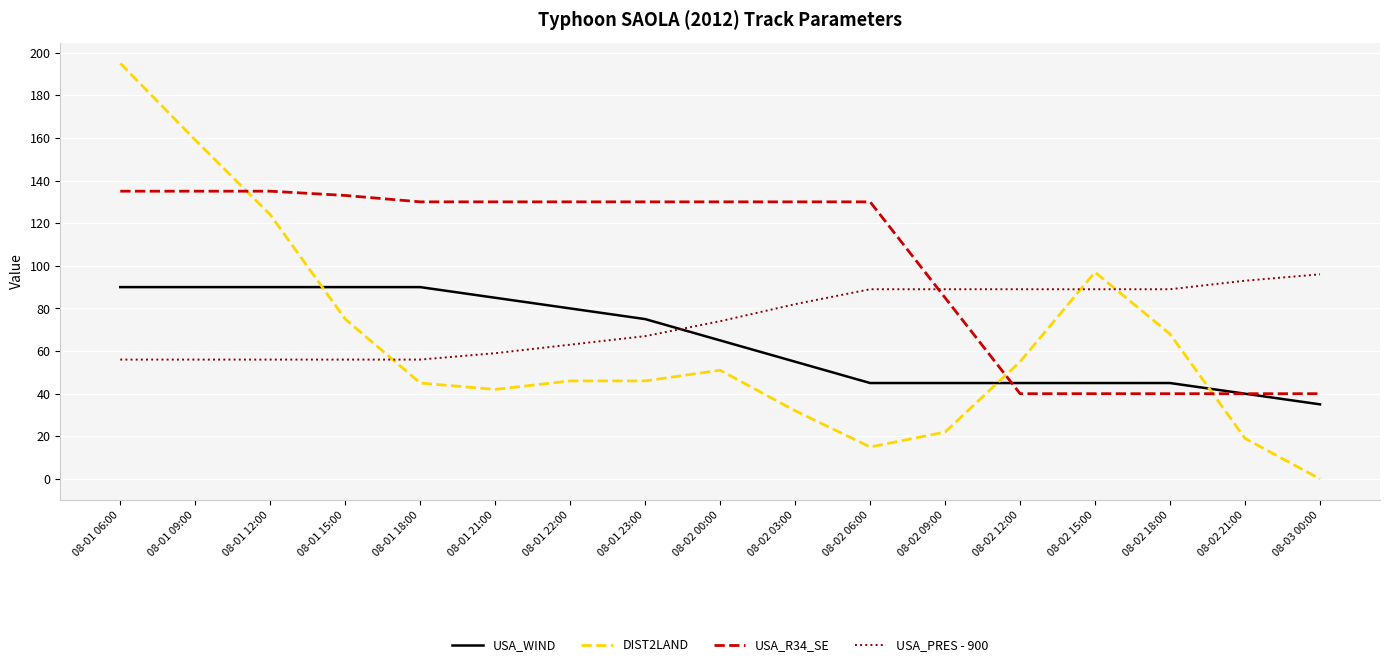

How many lines are shown in the chart?

4